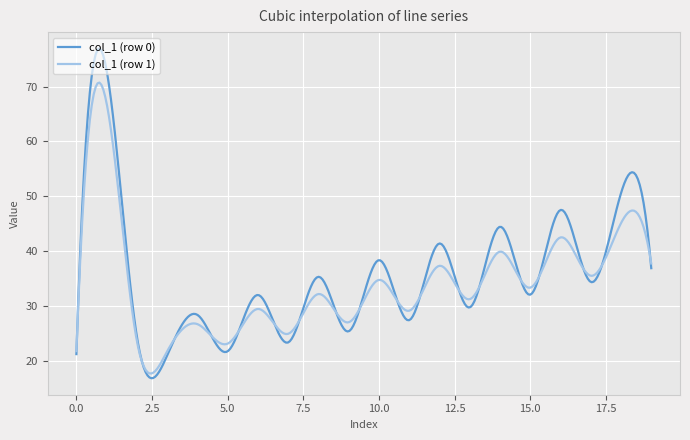

What is the lowest value of the col_1 (row 0) series?

16.8